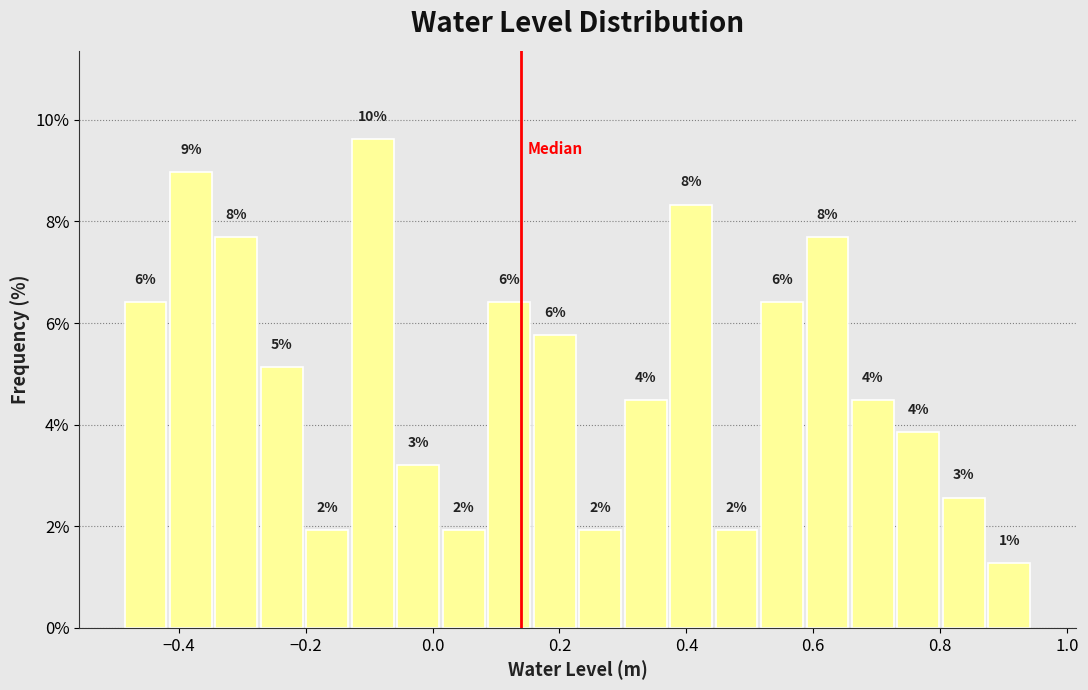

Read against the x-axis, roughly where is the centre of the tallest bar?

-0.10